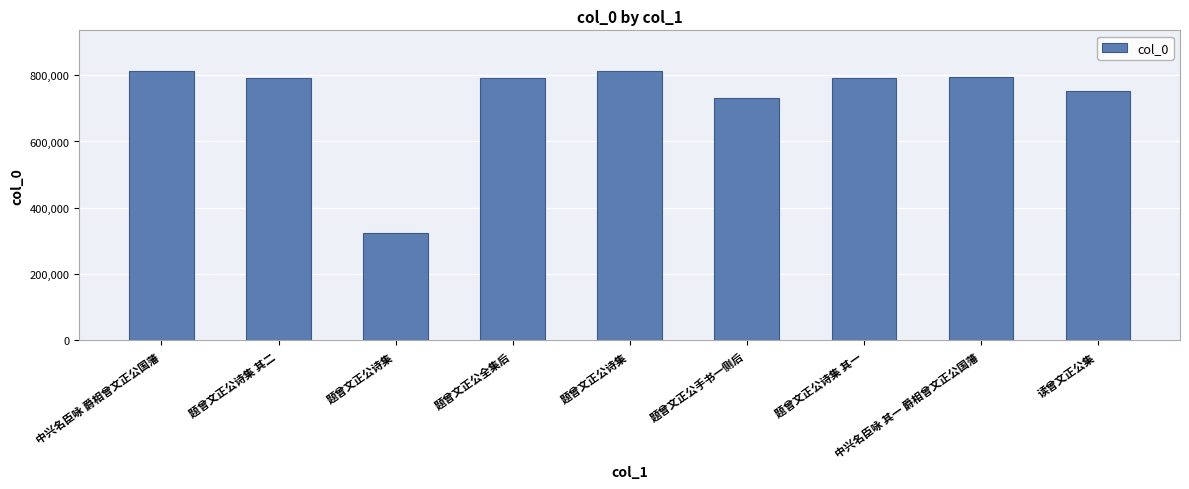

What is the difference between the values at 中兴名臣咏 其一 爵相曾文正公国藩 and 读曾文正公集?

41405